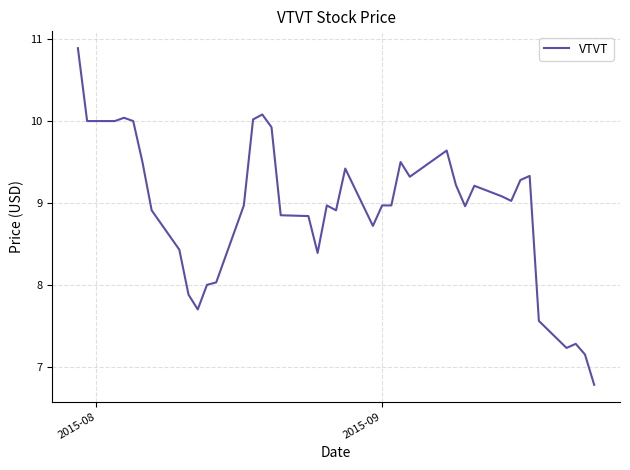

What is the minimum value shown in the chart?

6.8